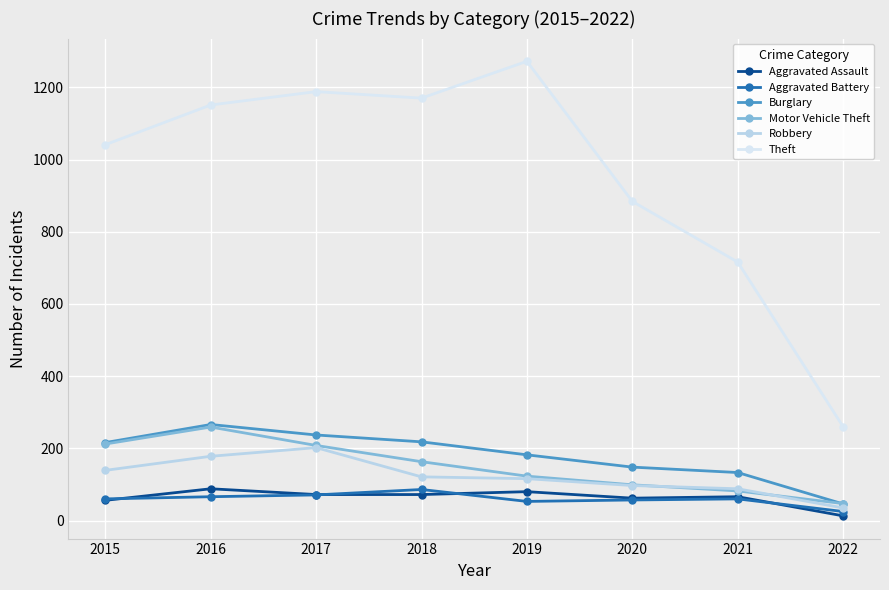

How many distinct data groups are displayed?

6